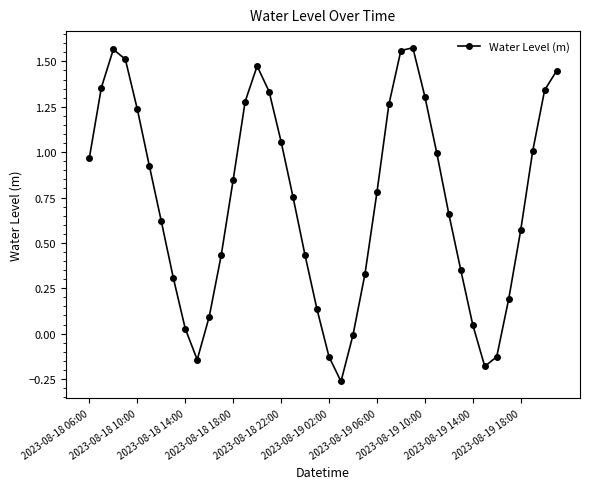

True or false: there are more than 0 points higher than both neighbors.

True